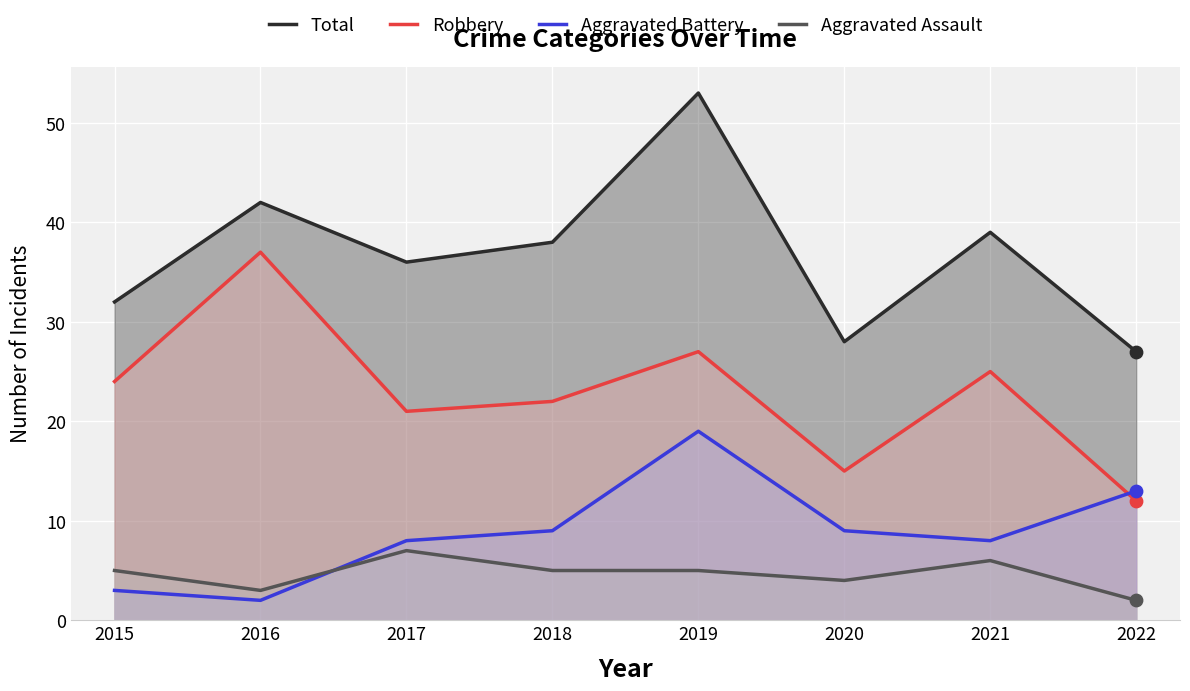

Which series has the largest total across all categories?

Total